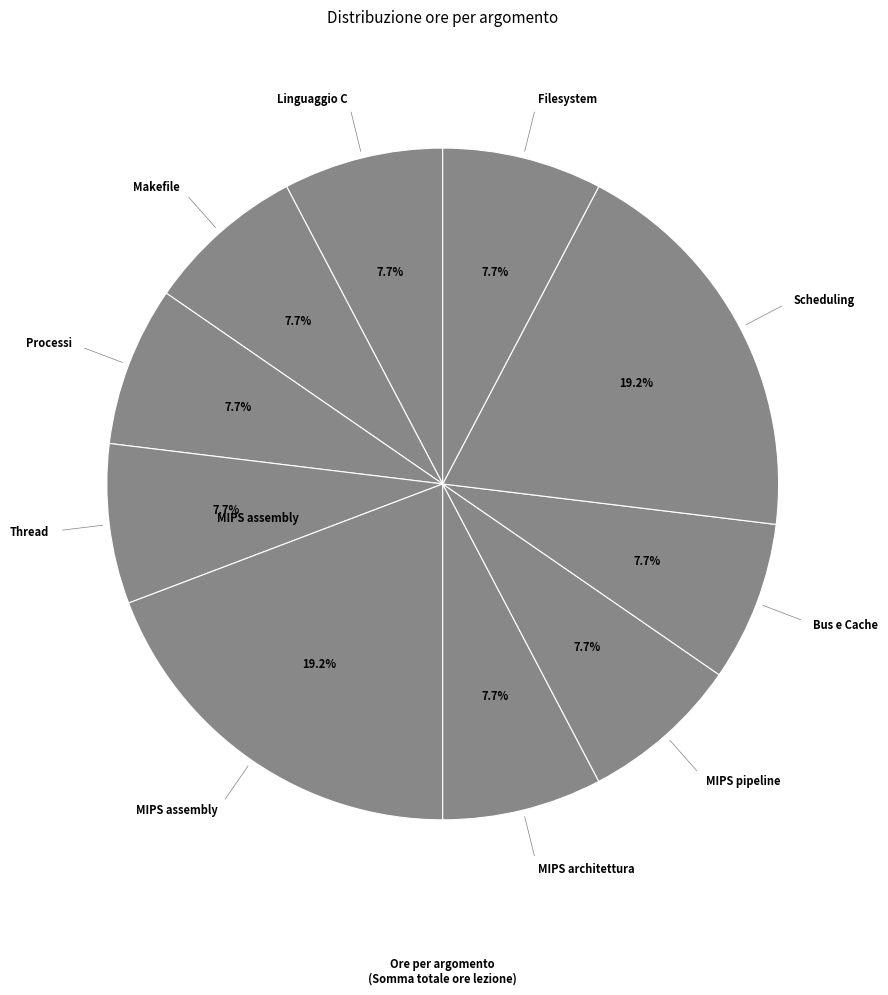

Rank the categories by value from highest to lowest.

MIPS assembly, Scheduling, Linguaggio C, Makefile, Processi, Thread, MIPS architettura, MIPS pipeline, Bus e Cache, Filesystem